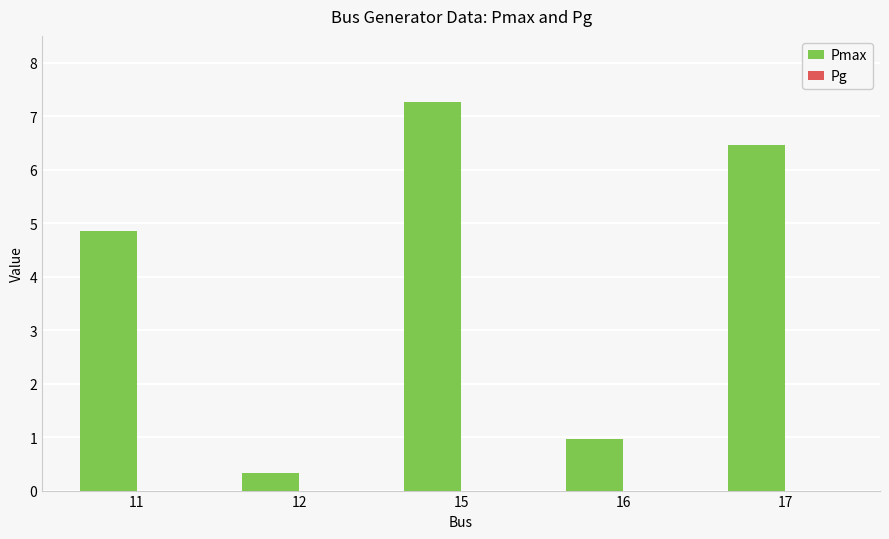

Between 16 and 11, which is larger?

11